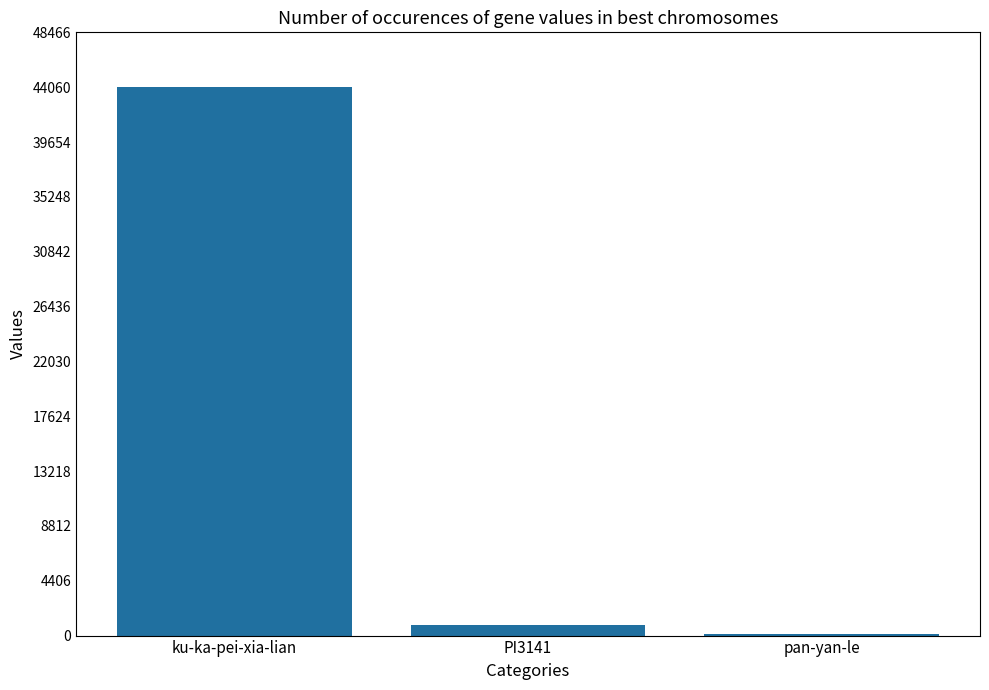

What is the ratio of the value at ku-ka-pei-xia-lian to the value at pan-yan-le?

286.1